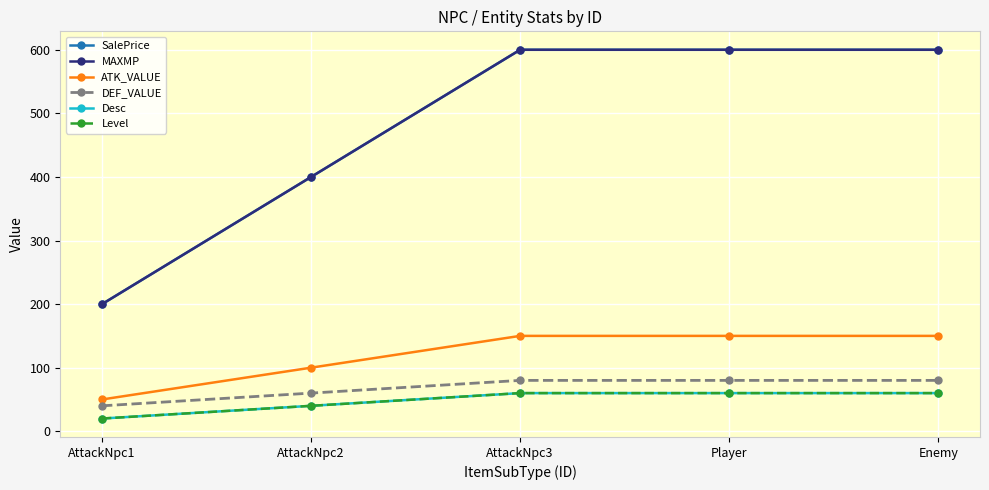

Reading left to right, transcribe all the data shown in this chart.

SalePrice: AttackNpc1=200	AttackNpc2=400	AttackNpc3=600	Player=600	Enemy=600
MAXMP: AttackNpc1=200	AttackNpc2=400	AttackNpc3=600	Player=600	Enemy=600
ATK_VALUE: AttackNpc1=50	AttackNpc2=100	AttackNpc3=150	Player=150	Enemy=150
DEF_VALUE: AttackNpc1=40	AttackNpc2=60	AttackNpc3=80	Player=80	Enemy=80
Desc: AttackNpc1=20	AttackNpc2=40	AttackNpc3=60	Player=60	Enemy=60
Level: AttackNpc1=20	AttackNpc2=40	AttackNpc3=60	Player=60	Enemy=60